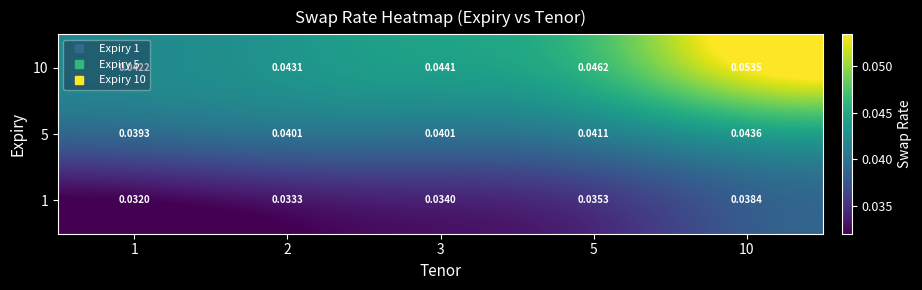

Is the value of 10 at 10 greater than the value of 5 at 10?

Yes